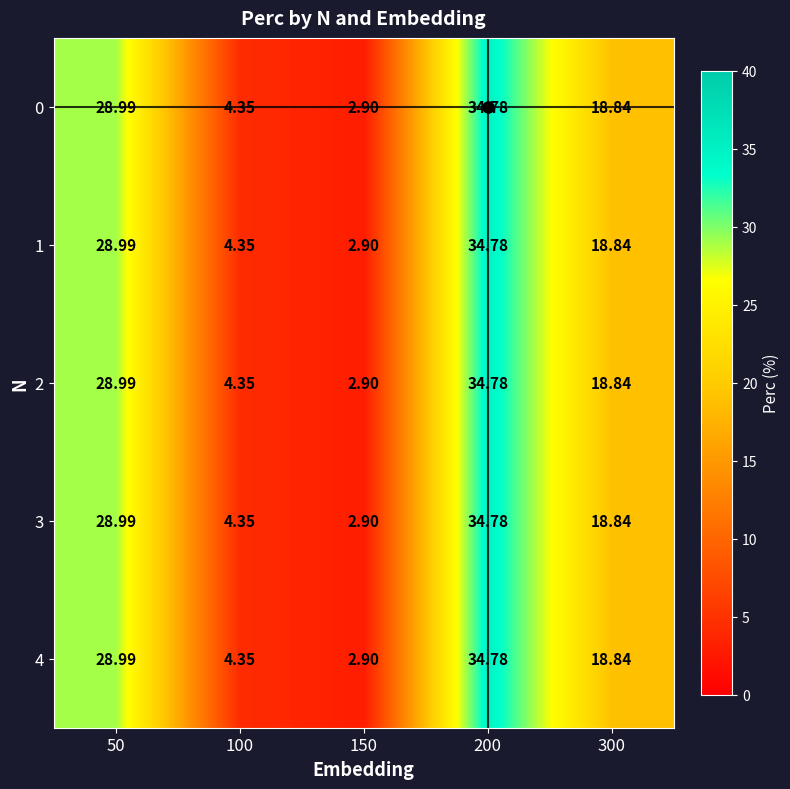

Is the value of 1 at 100 greater than the value of 3 at 50?

No